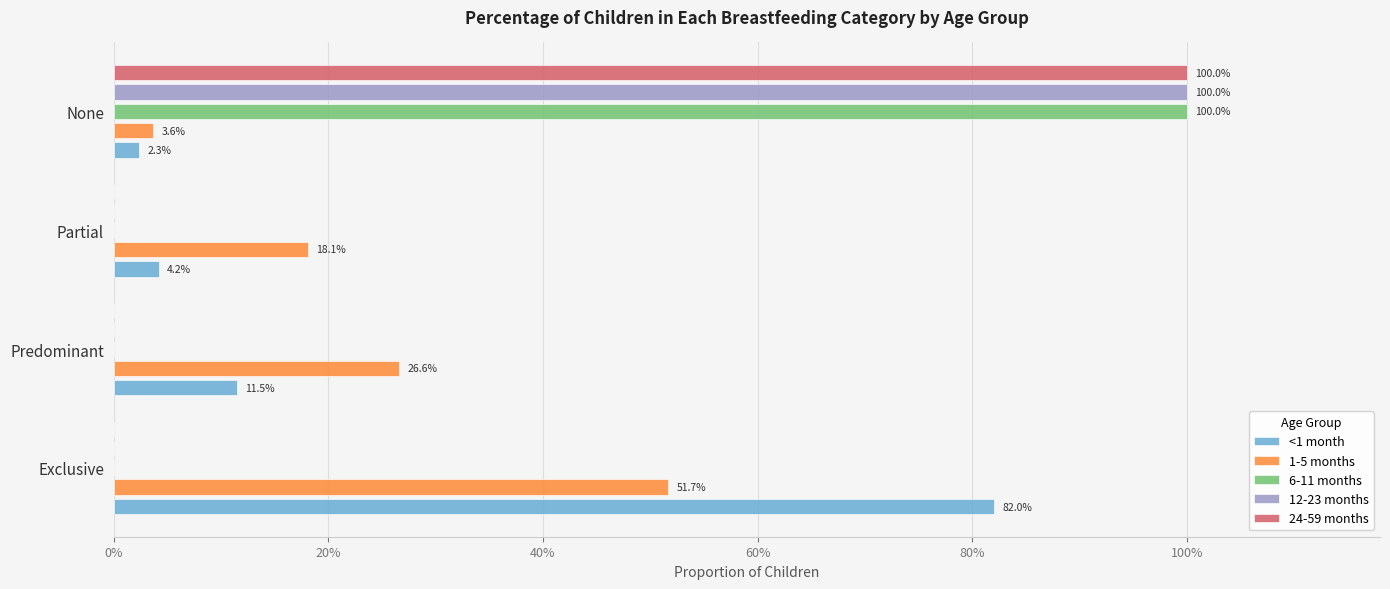

Rank the series by their maximum value, from highest to lowest.

6-11 months, 12-23 months, 24-59 months, <1 month, 1-5 months